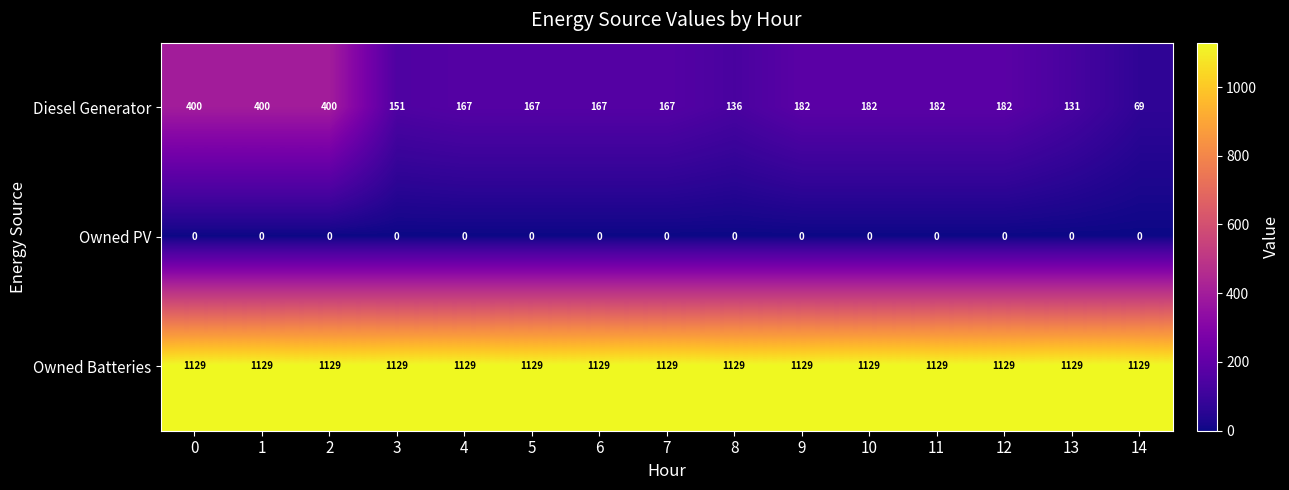

The value of Owned PV at 5 is 0. True or false?

True